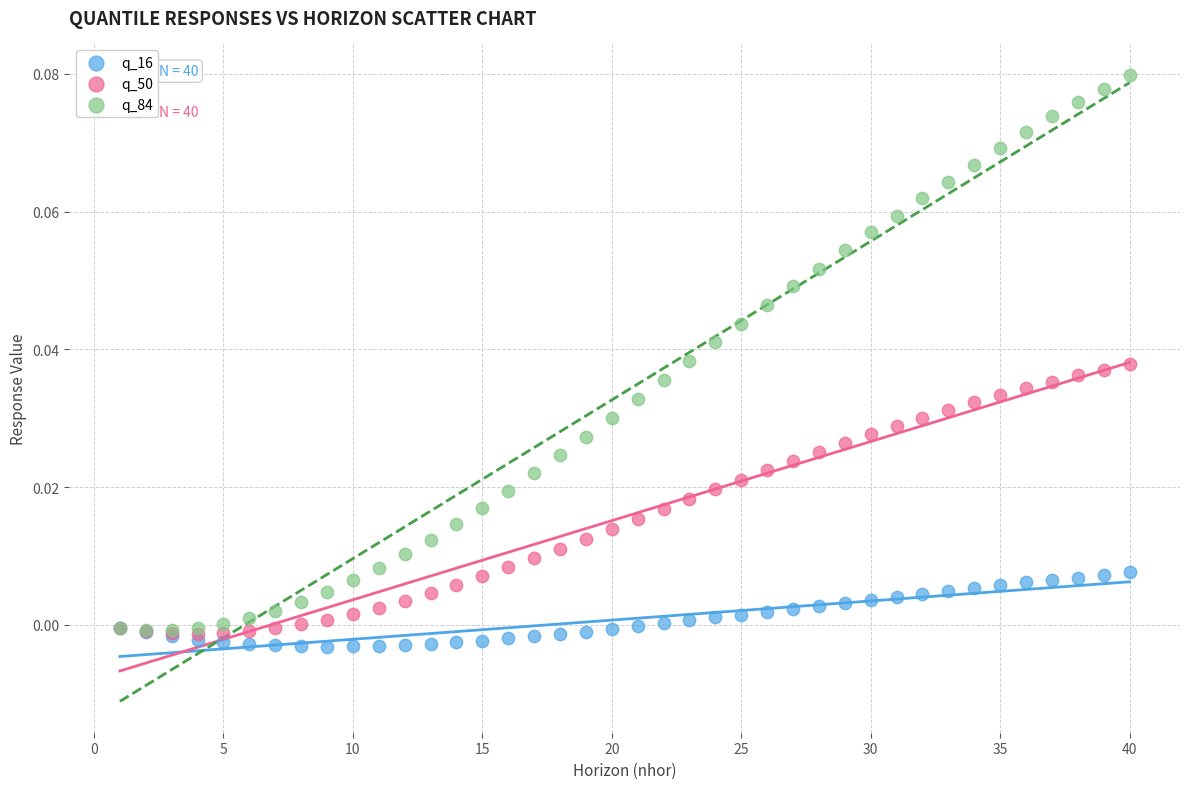

What are all the series names shown in the legend?

q_16, q_50, q_84